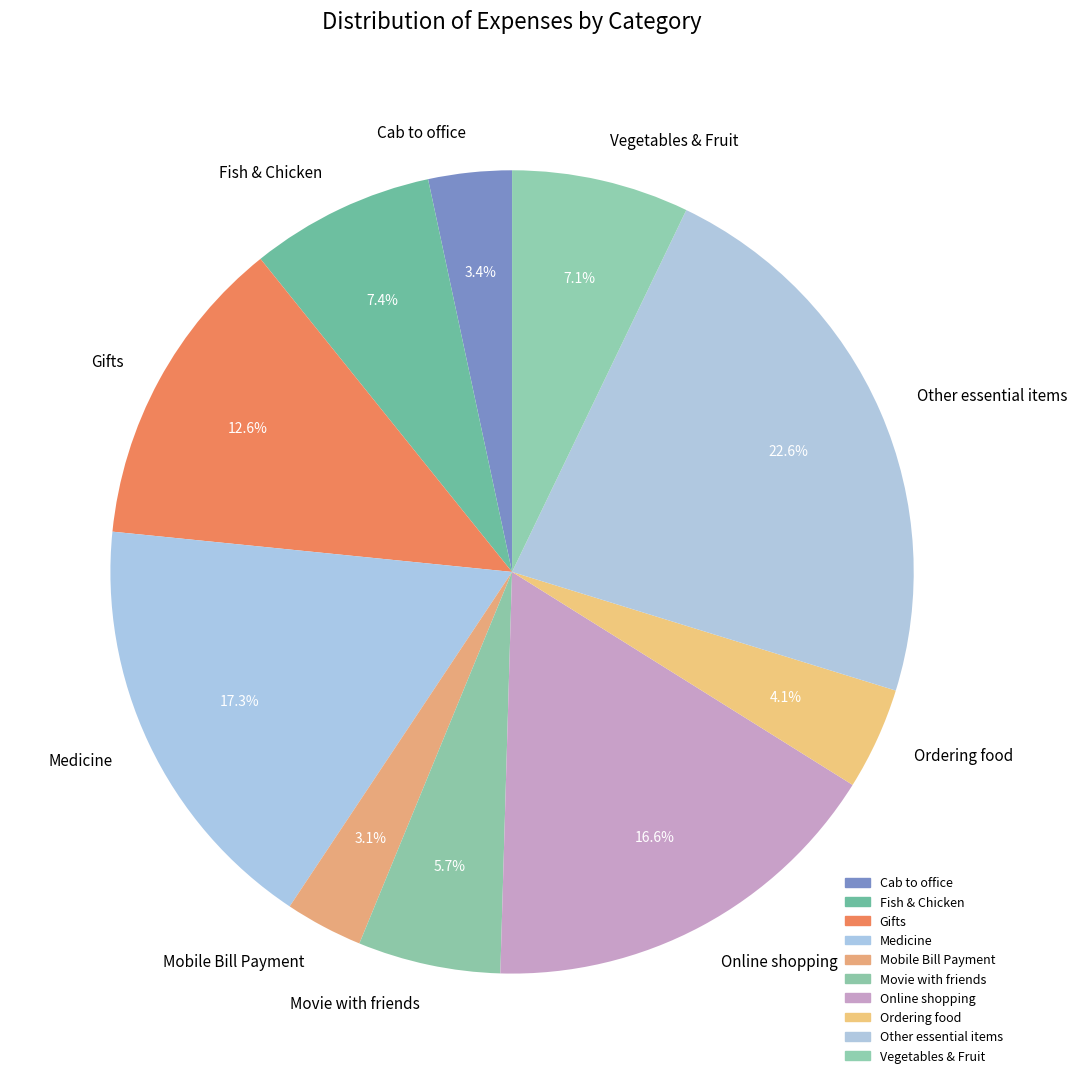

Is the sum of Vegetables & Fruit and Fish & Chicken greater than half?

No